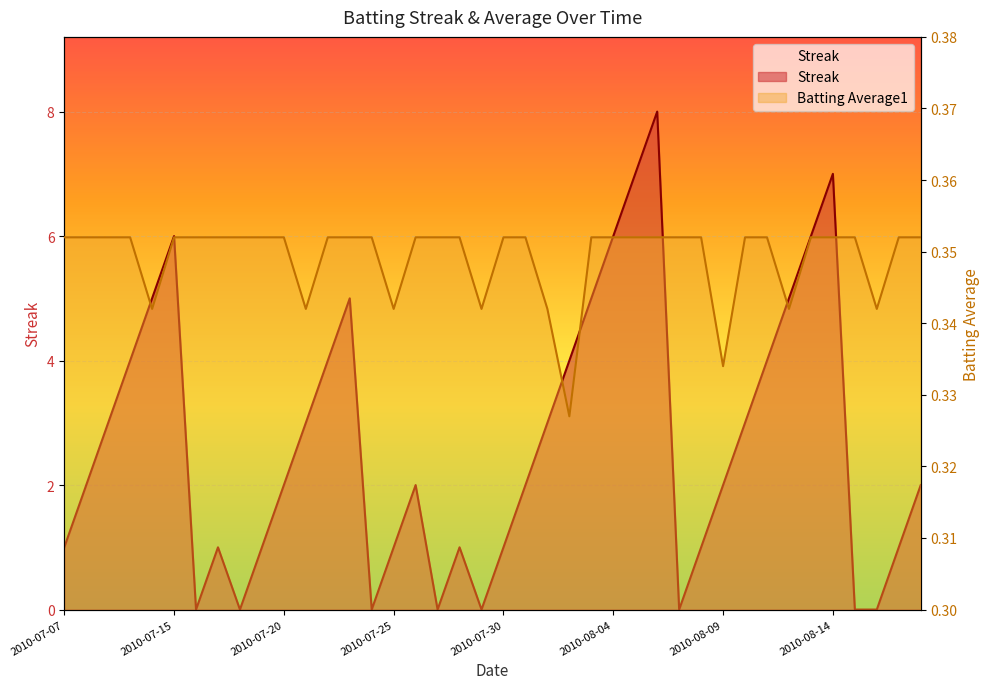

Which category has the lowest value in the Streak series?

2010-07-16